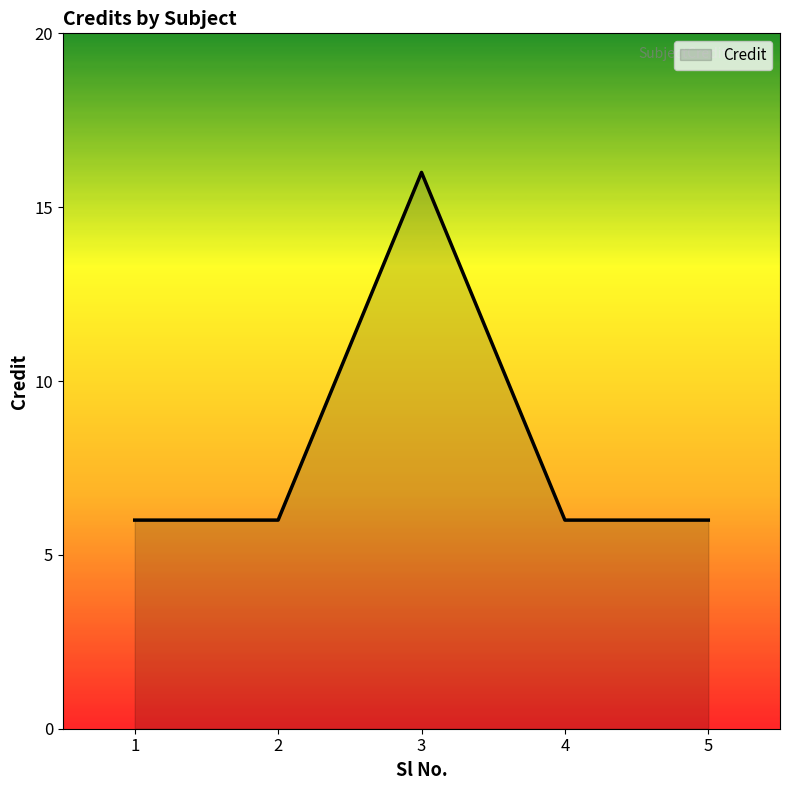

What is the change in value from 3 to 4?

-10